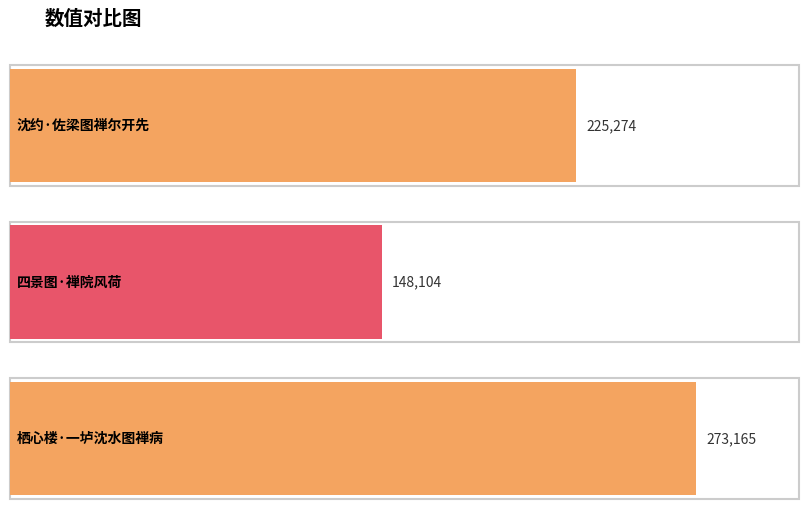

Reading right to left, transcribe all the data shown in this chart.

栖心楼·一垆沈水图禅病=273165	四景图·禅院风荷=148104	沈约·佐梁图禅尔开先=225274